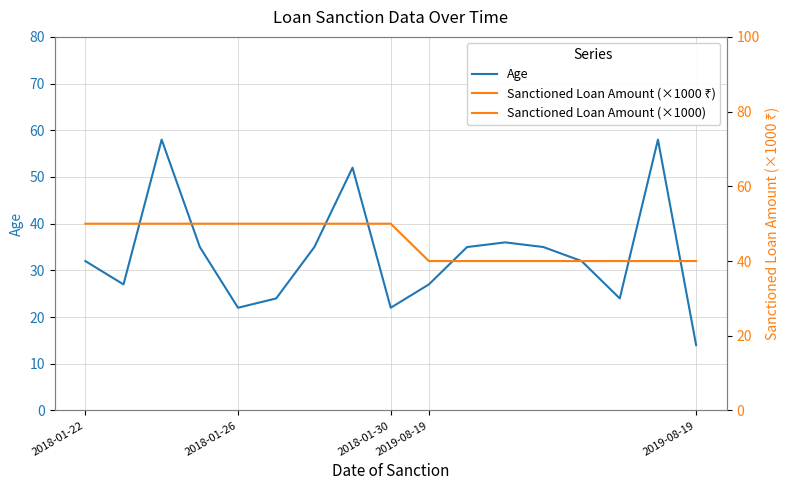

The value of Sanctioned Loan Amount (×1000) at 2018-01-26 is 73. True or false?

False